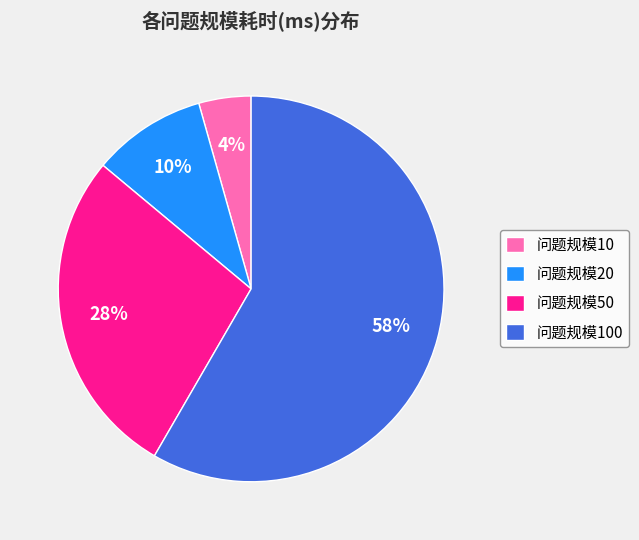

The 问题规模10 slice represents 17% of the pie. True or false?

False